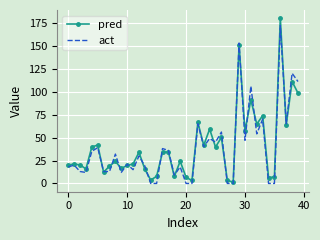

What is the maximum value for act?

172.0